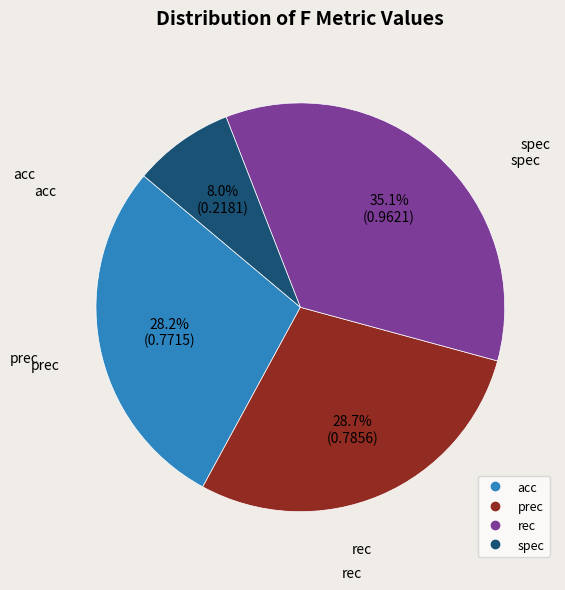

Does rec account for over 50% of the chart?

No